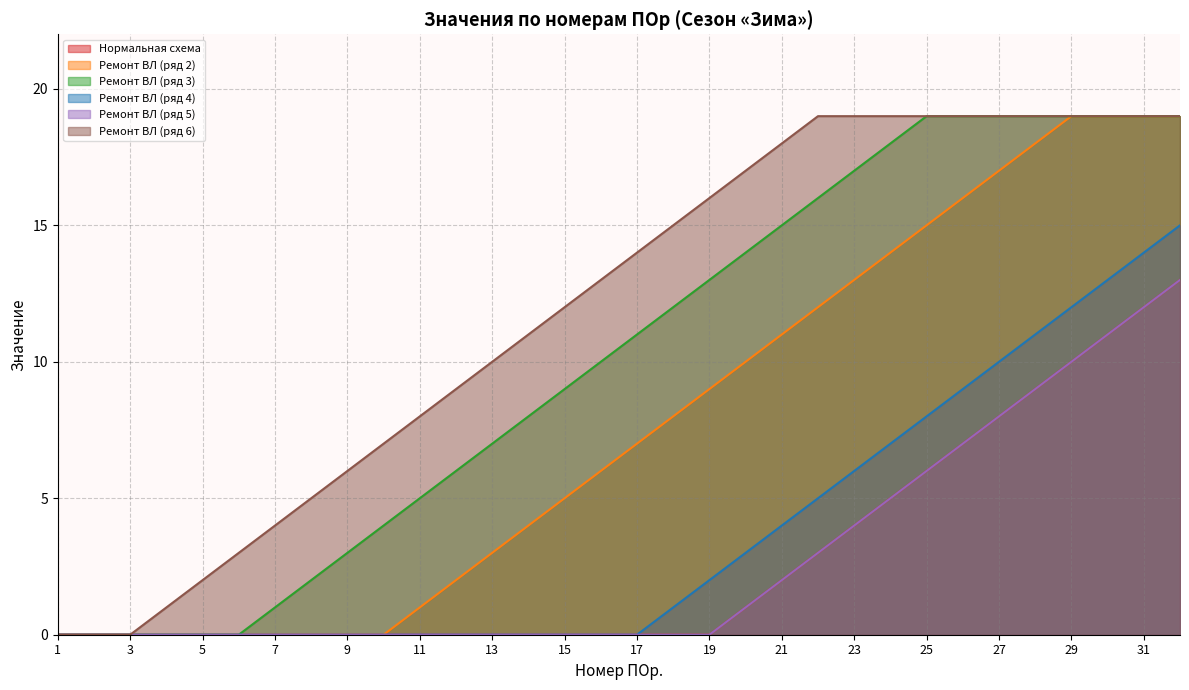

Does the chart have visible grid lines?

Yes